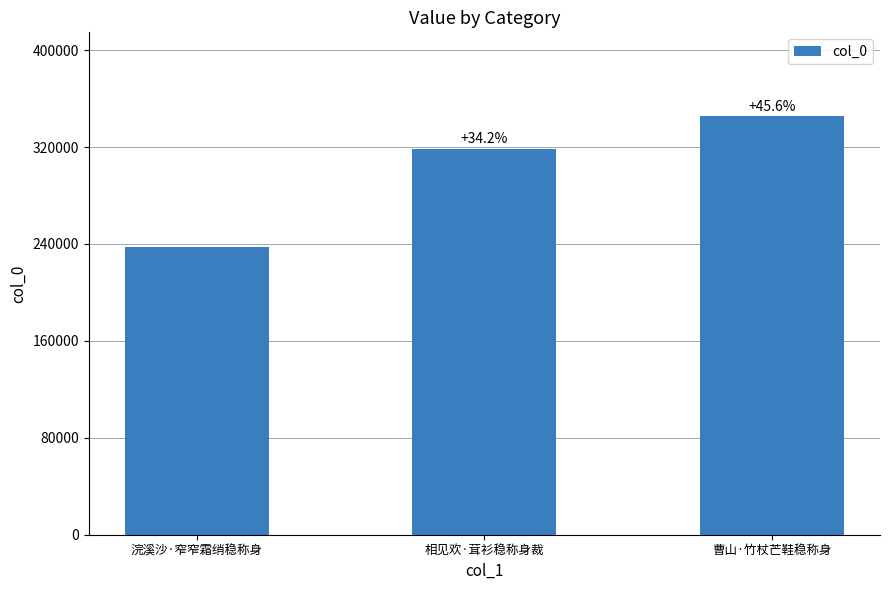

Does the chart contain any negative values?

No